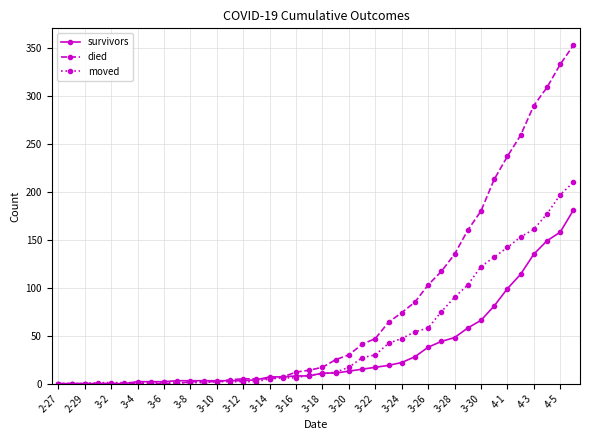

What is the maximum value for moved?

210